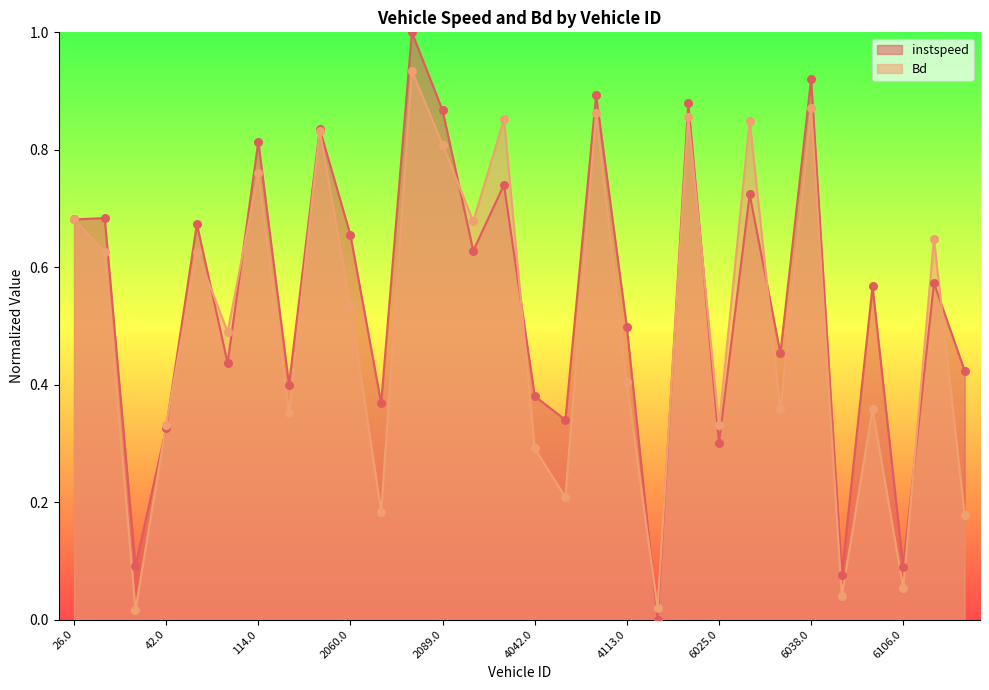

Which series has the largest total across all categories?

instspeed